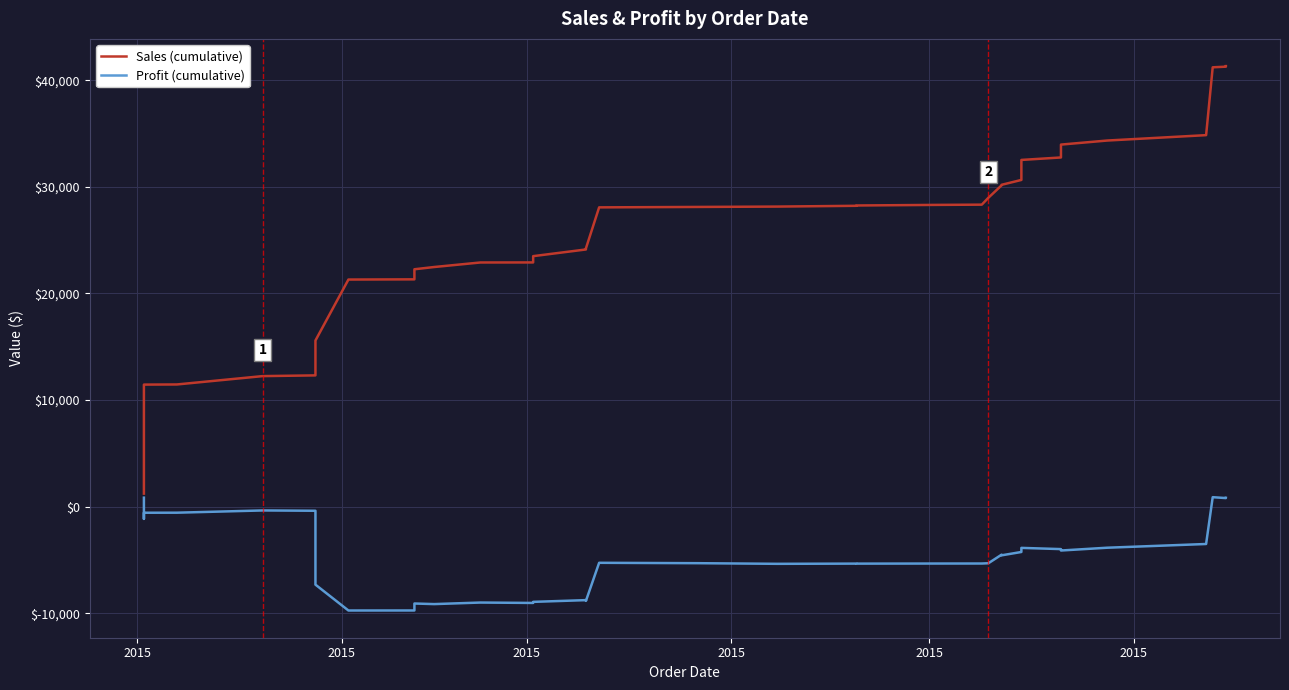

Is it true that Sales (cumulative) equals 40463.1 at 24?

False